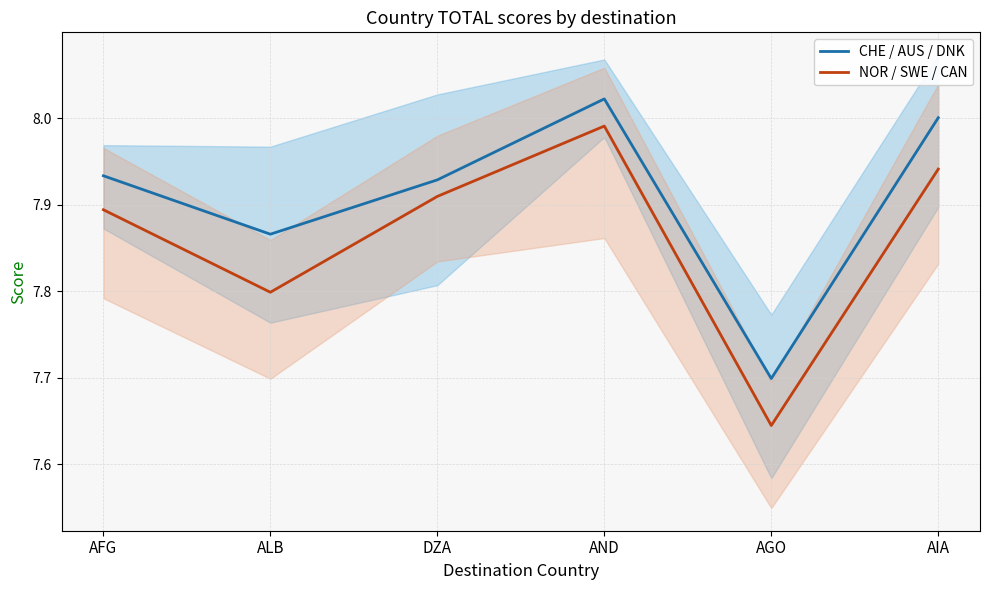

True or false: CHE / AUS / DNK has more than 0 interior local peaks.

True